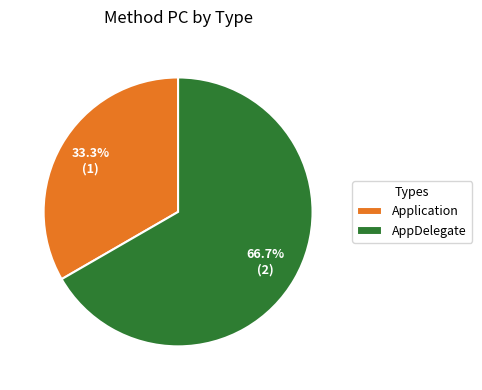

Is there a majority slice in this chart?

Yes